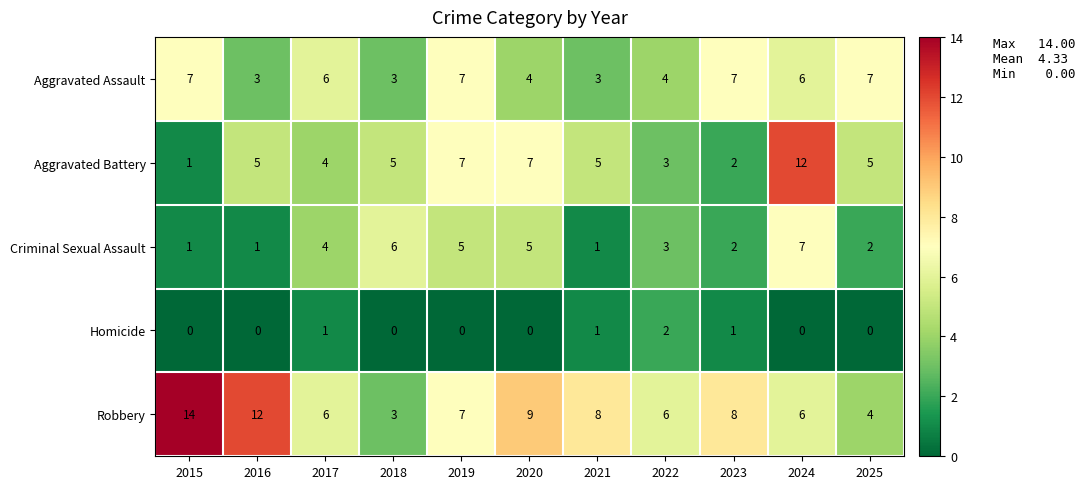

The Aggravated Battery series shows 1 at 2023. True or false?

False